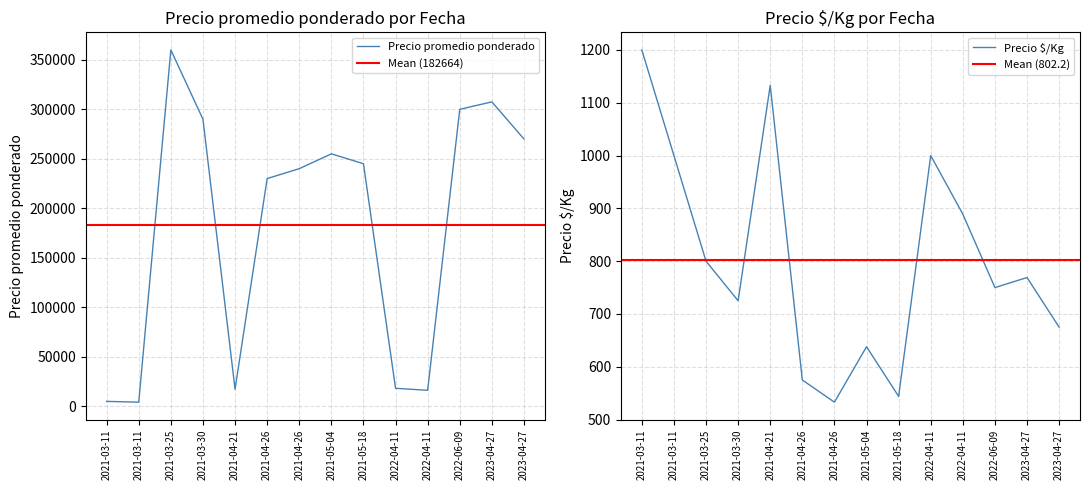

What is the difference between the maximum and second lowest values in the Precio $/Kg series?

656